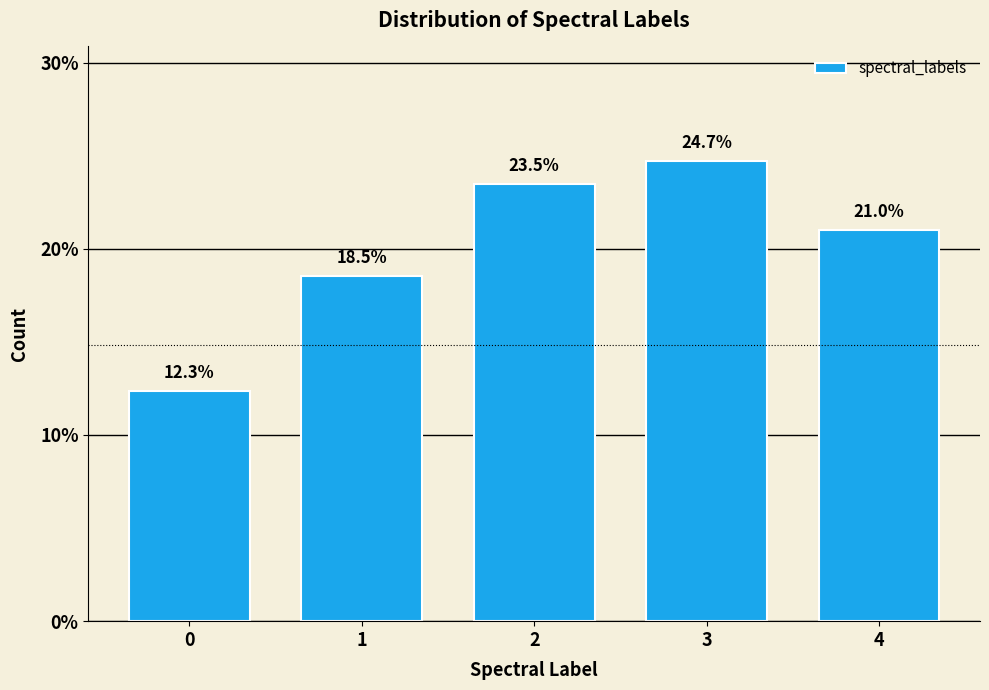

Reading right to left, extract all data points from this chart.

4=21.0	3=24.7	2=23.5	1=18.5	0=12.3